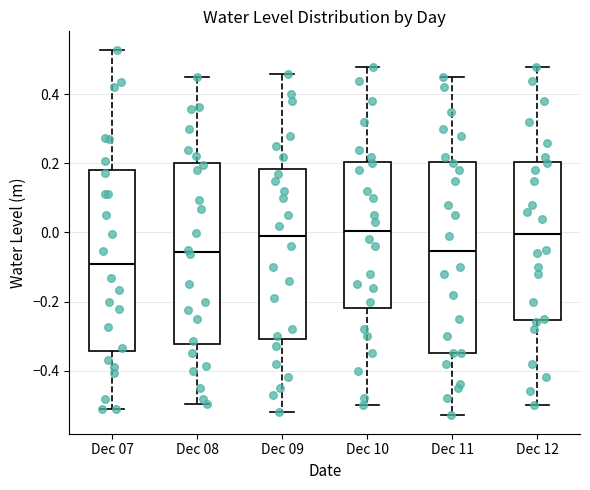

Reading left to right, read every box against the y-axis: the position of its median line, the range the box covers, and the ends of its whiskers. The values are not printed on the chart, so give them approximately, as read against the axis.

Dec 07: median -0.10, box -0.34 to 0.18, whiskers -0.52 to 0.52
Dec 08: median -0.06, box -0.32 to 0.20, whiskers -0.50 to 0.46
Dec 09: median 0.00, box -0.30 to 0.18, whiskers -0.52 to 0.46
Dec 10: median 0.00, box -0.22 to 0.20, whiskers -0.50 to 0.48
Dec 11: median -0.06, box -0.34 to 0.20, whiskers -0.52 to 0.46
Dec 12: median 0.00, box -0.26 to 0.20, whiskers -0.50 to 0.48